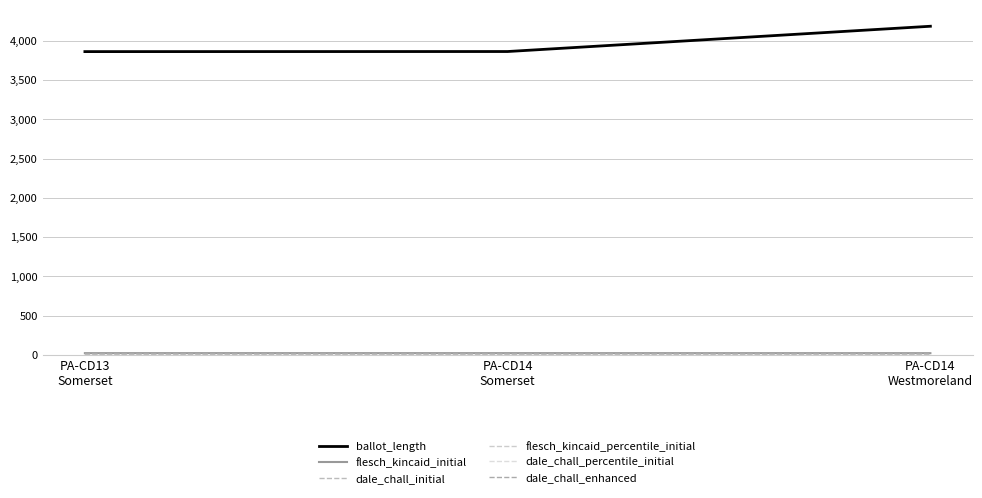

At how many categories does at least one series exceed 2244?

3